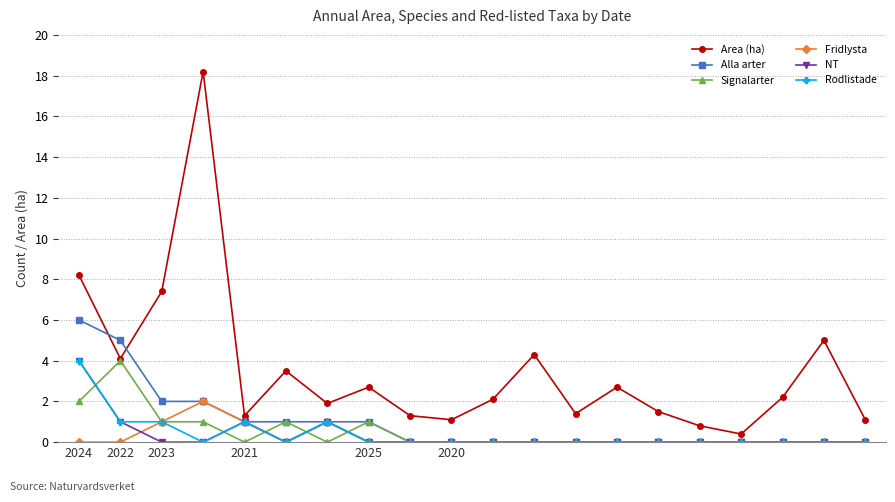

What is the difference between the maximum and minimum values in the Area (ha) series?

17.8